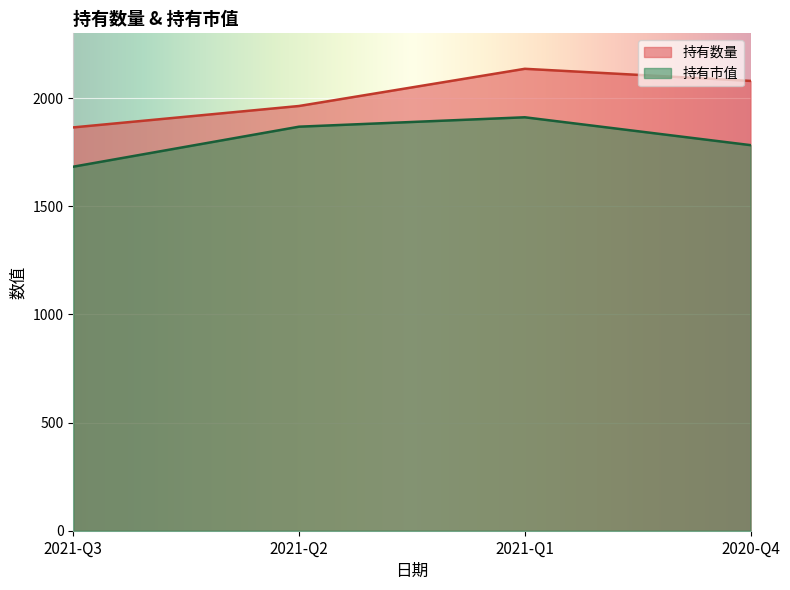

At which category is the sum across all series the highest?

2021-Q1